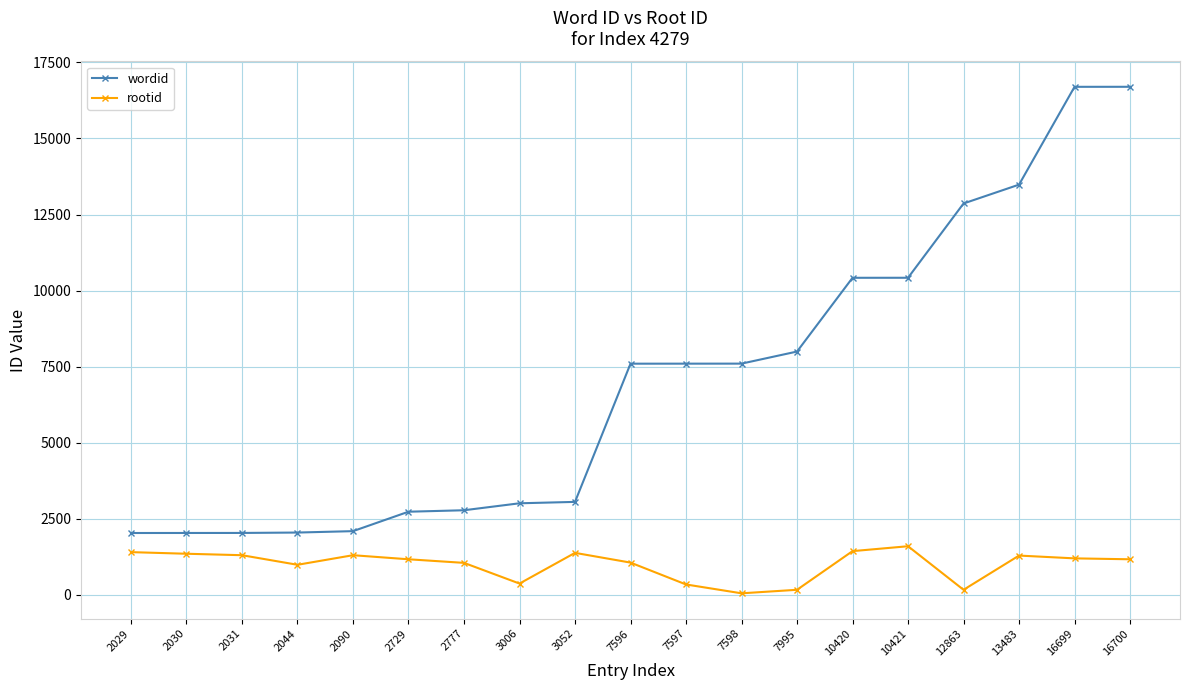

Which series changed the most between 10420 and 16700?

wordid